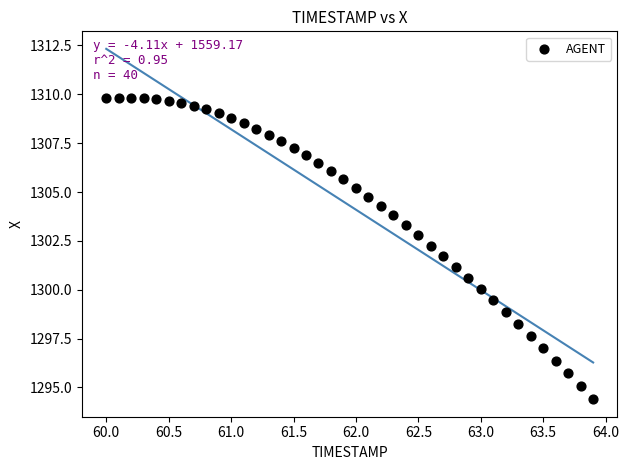

What is the range of X values (max minus min)?

3.9